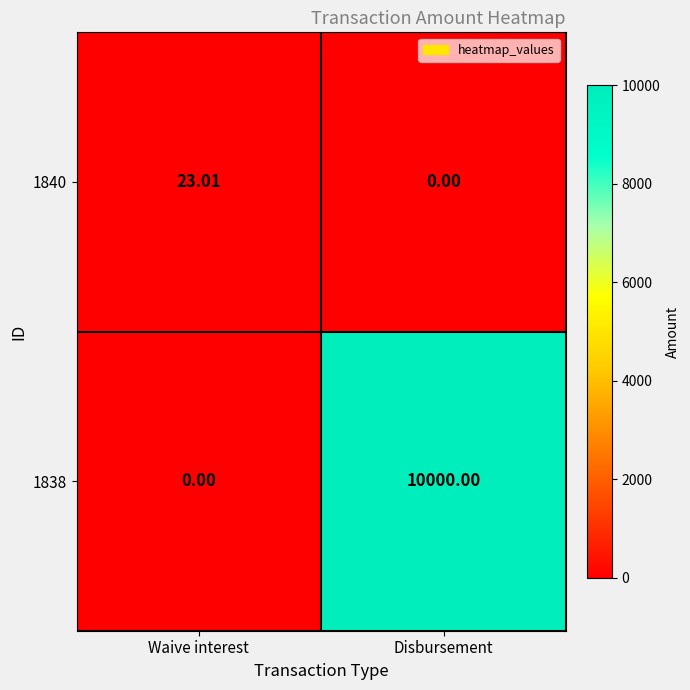

Which category has the highest value in the 1838 series?

Disbursement